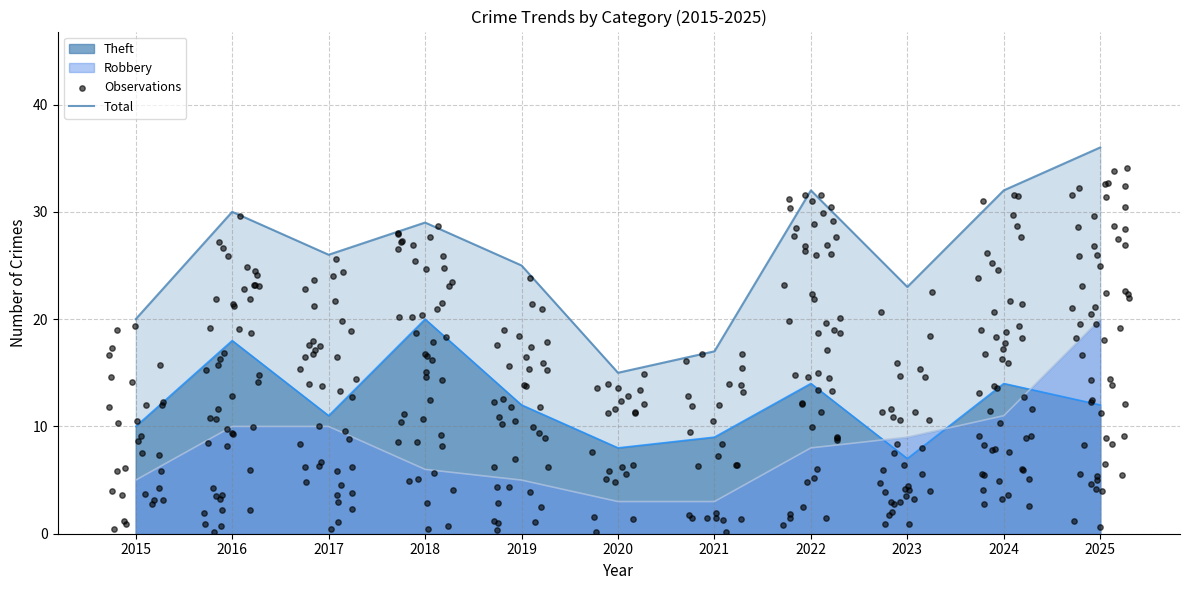

Is the value of Total at 2017 greater than the value of Theft at 2023?

Yes